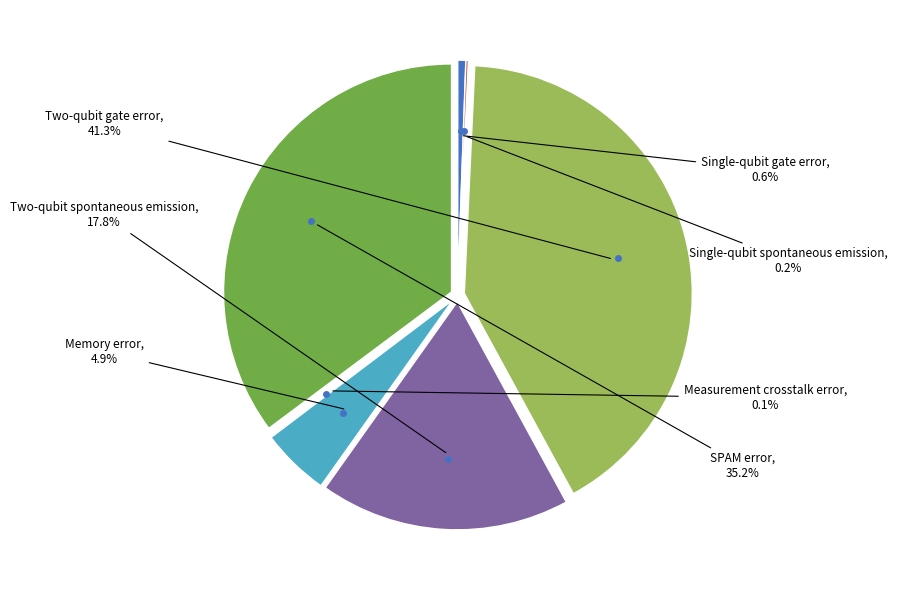

What is the largest slice in the pie chart?

Two-qubit gate error